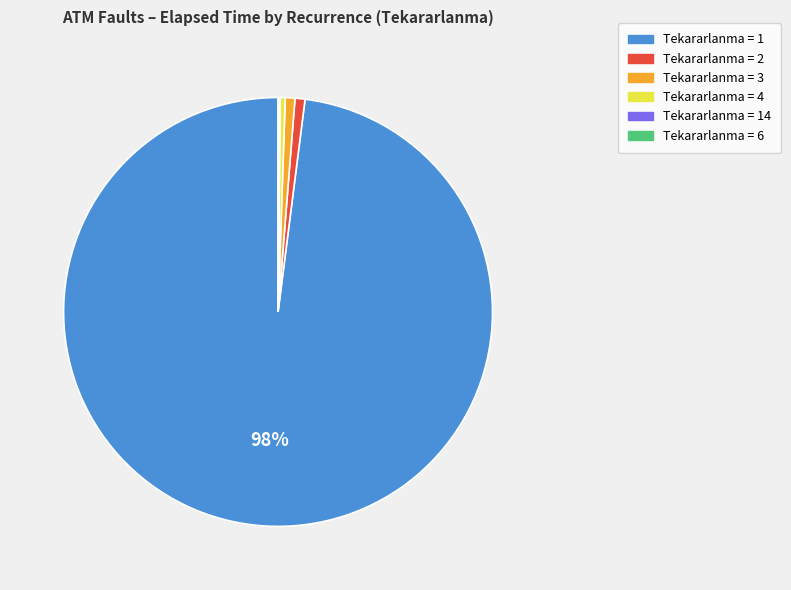

To the nearest percent, what is the average slice percentage?

17%